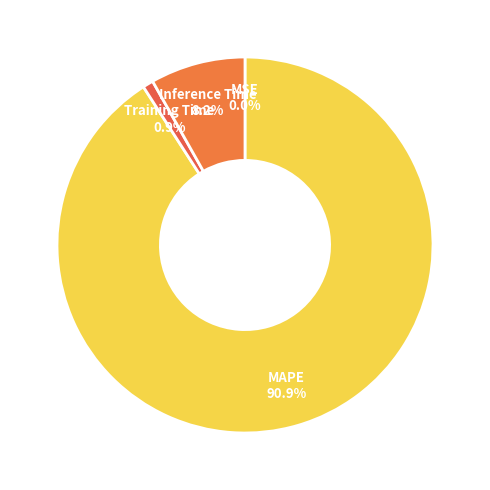

To the nearest percent, what is the difference between the largest and smallest slice percentages?

91%